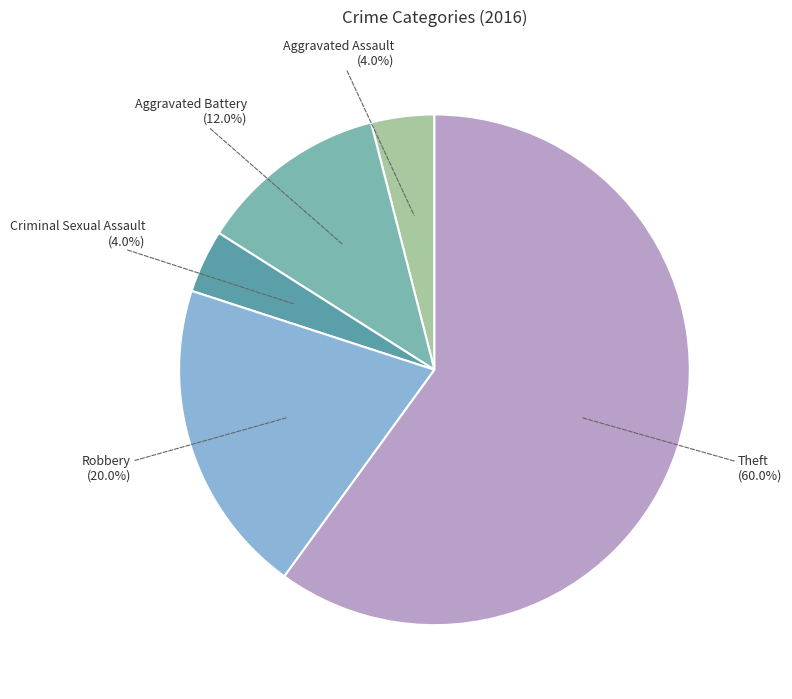

Which category has the biggest portion of the pie?

Theft